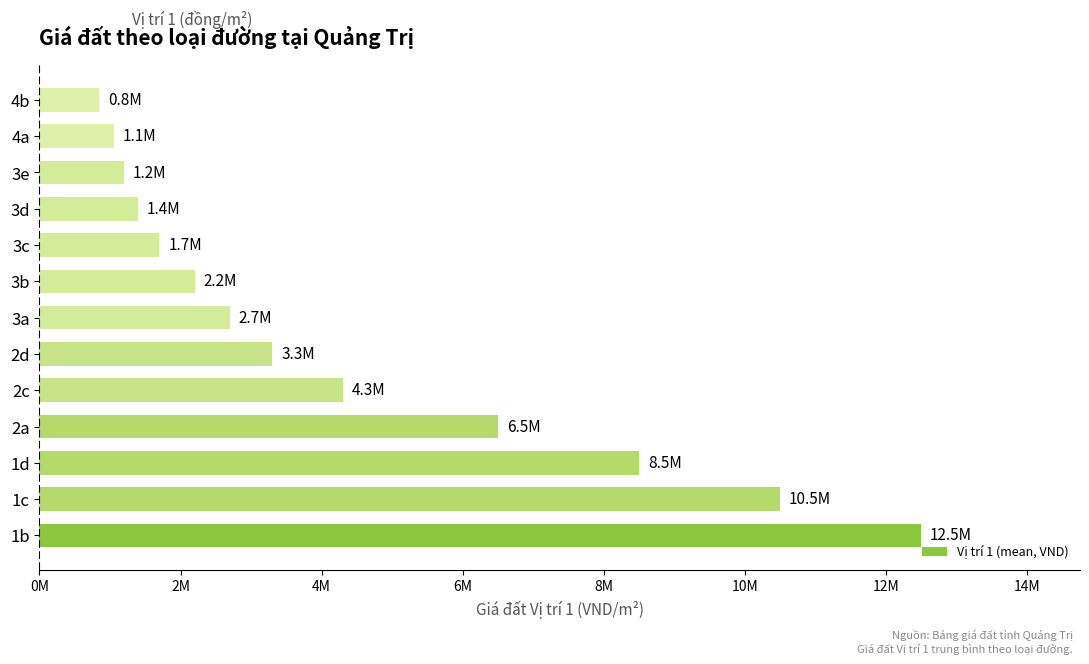

Which label corresponds to the largest value in the chart?

1b